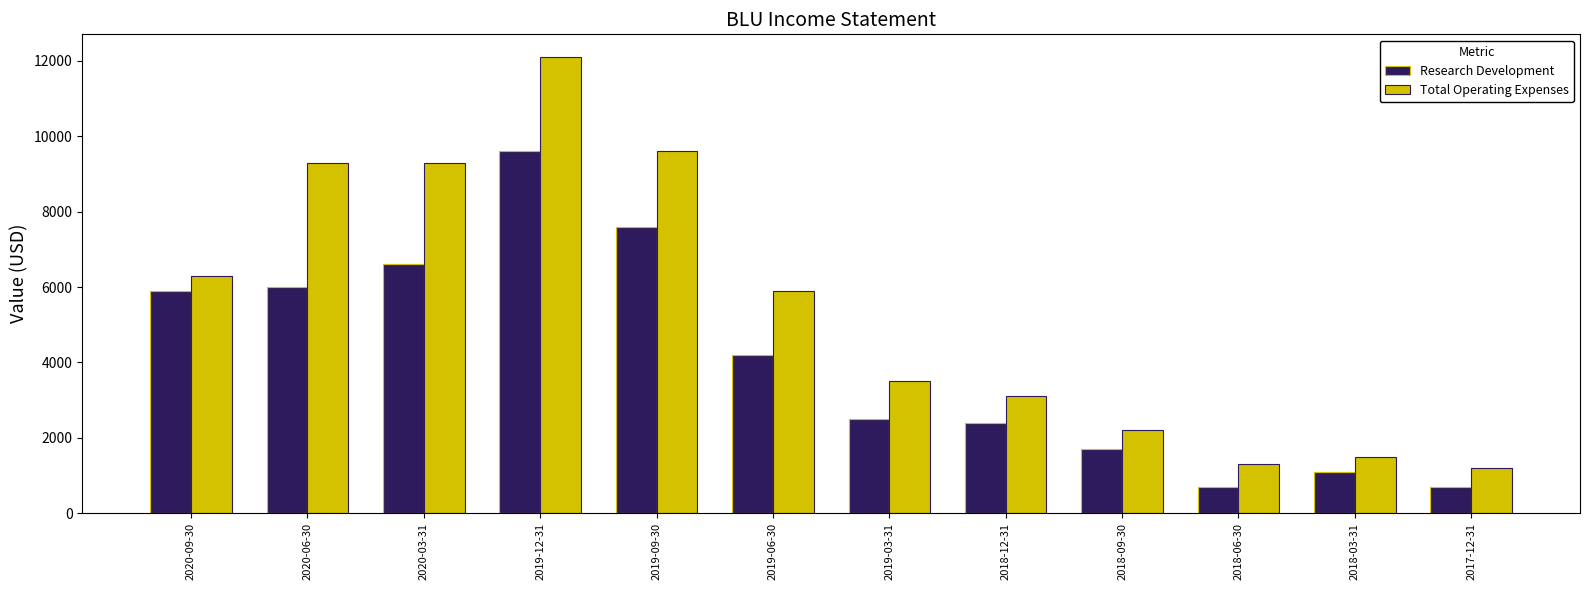

At how many categories does at least one series exceed 955?

12